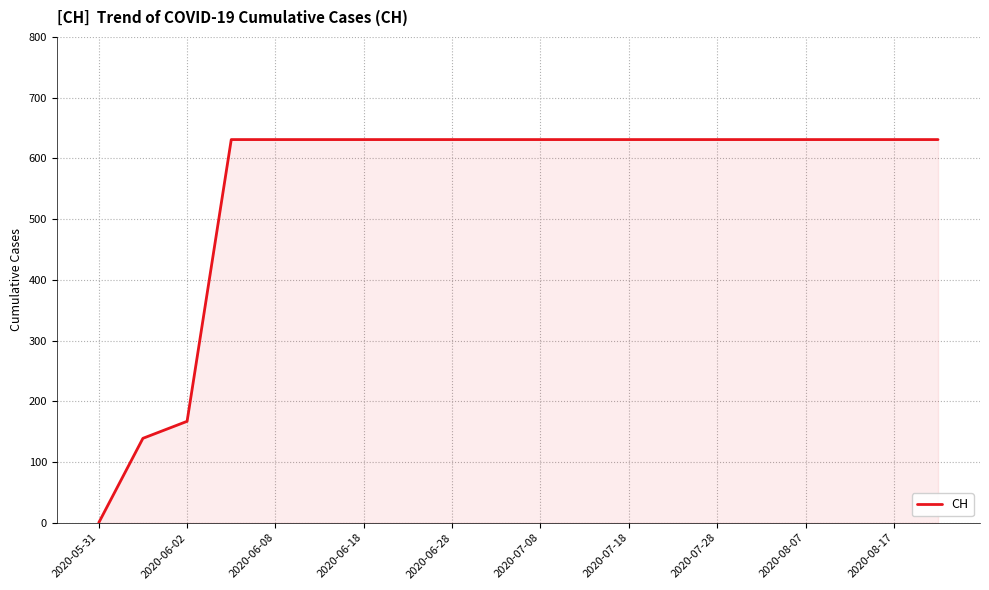

What is the maximum value shown in the chart?

631